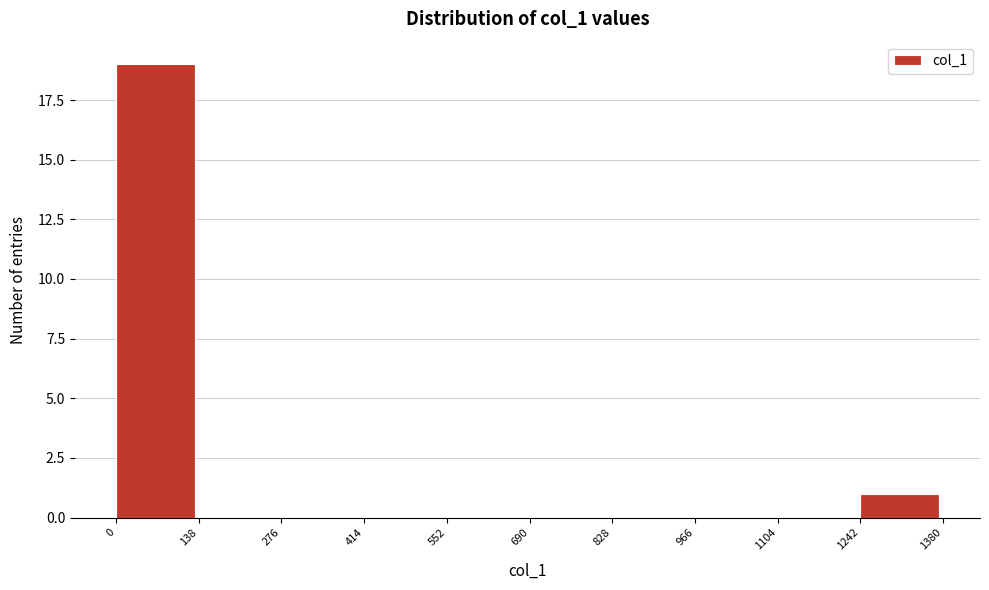

Reading left to right, list every bar in this chart as the range it spans on the x-axis followed by its height. The values are not printed on the chart, so give them approximately, as read against the axis.

0 to 138: 19
138 to 276: 0
276 to 414: 0
414 to 552: 0
552 to 690: 0
690 to 828: 0
828 to 966: 0
966 to 1104: 0
1104 to 1242: 0
1242 to 1380: 1